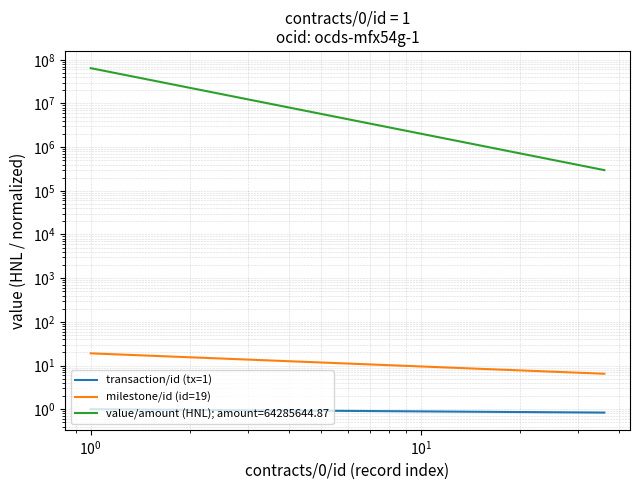

The value of transaction/id (tx=1) at $\mathdefault{10^{1}}$ is 0.9. True or false?

True